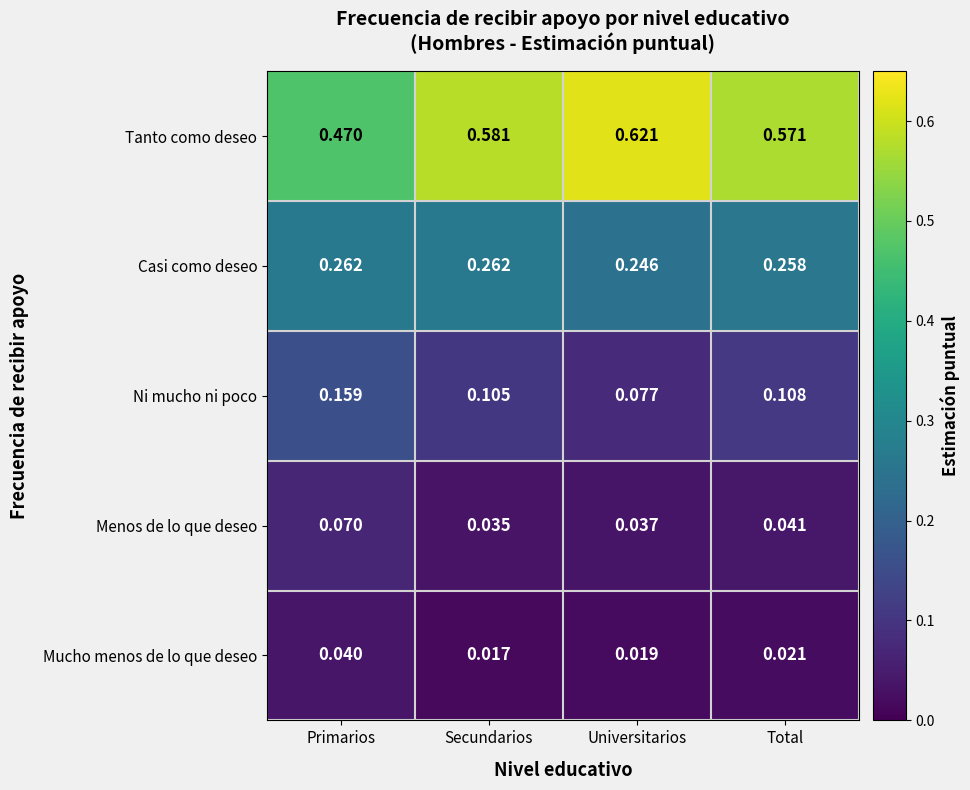

What is the total value across all series at Universitarios?

1.0